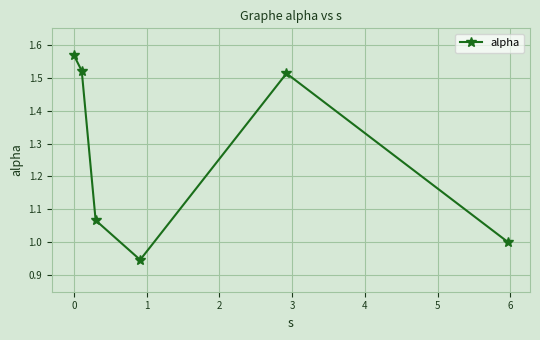

What is the sum of all values?

7.6